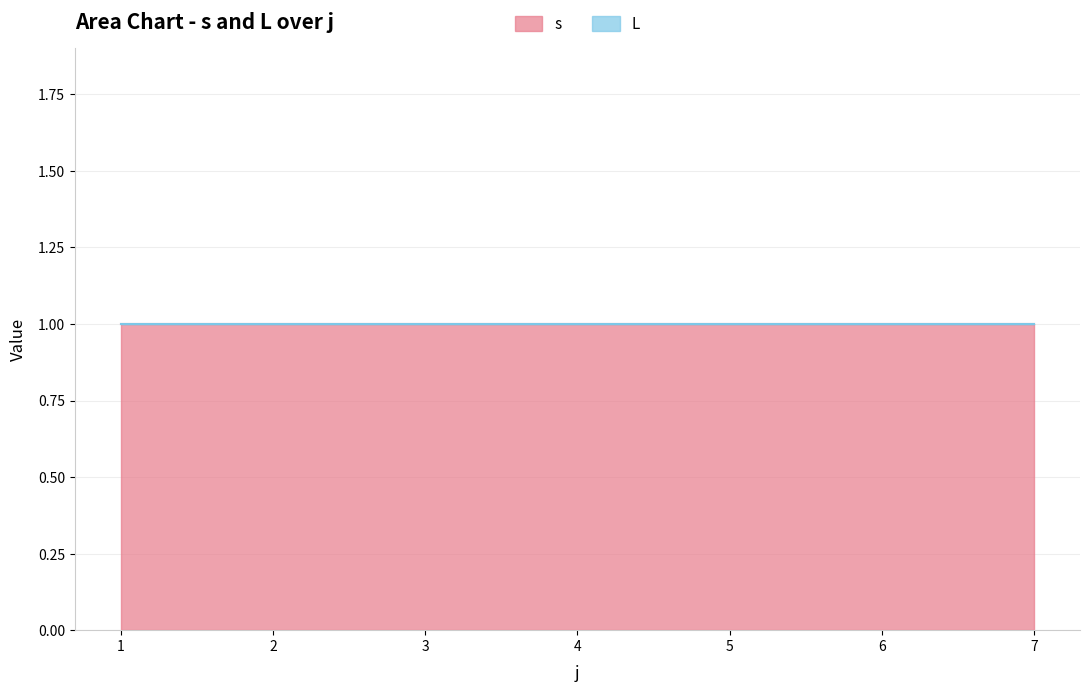

How many series are shown in this chart?

2